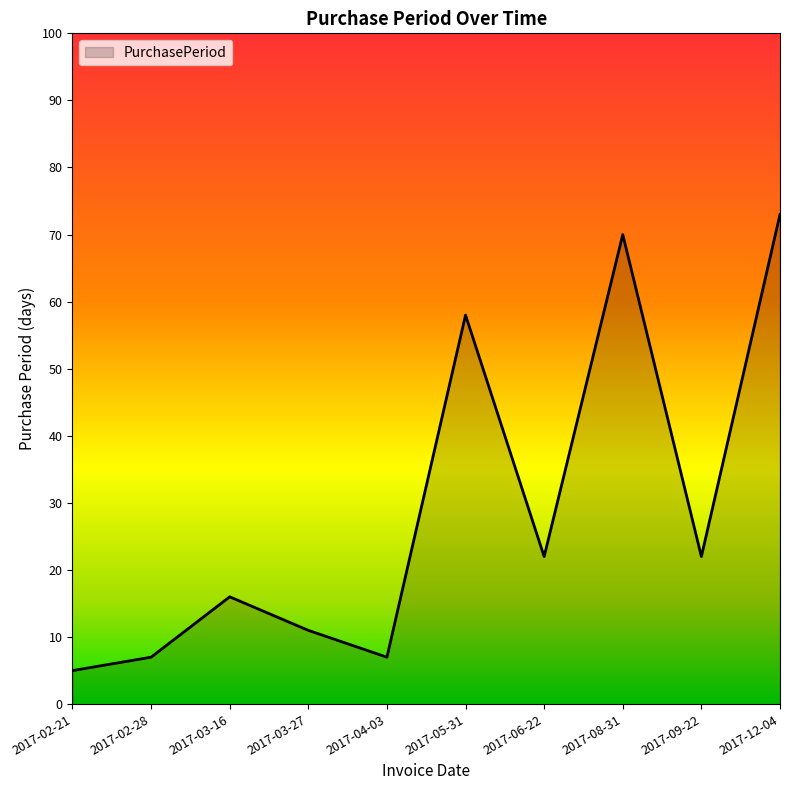

Reading right to left, what are all the values shown in this chart?

73	22	70	22	58	7	11	16	7	5